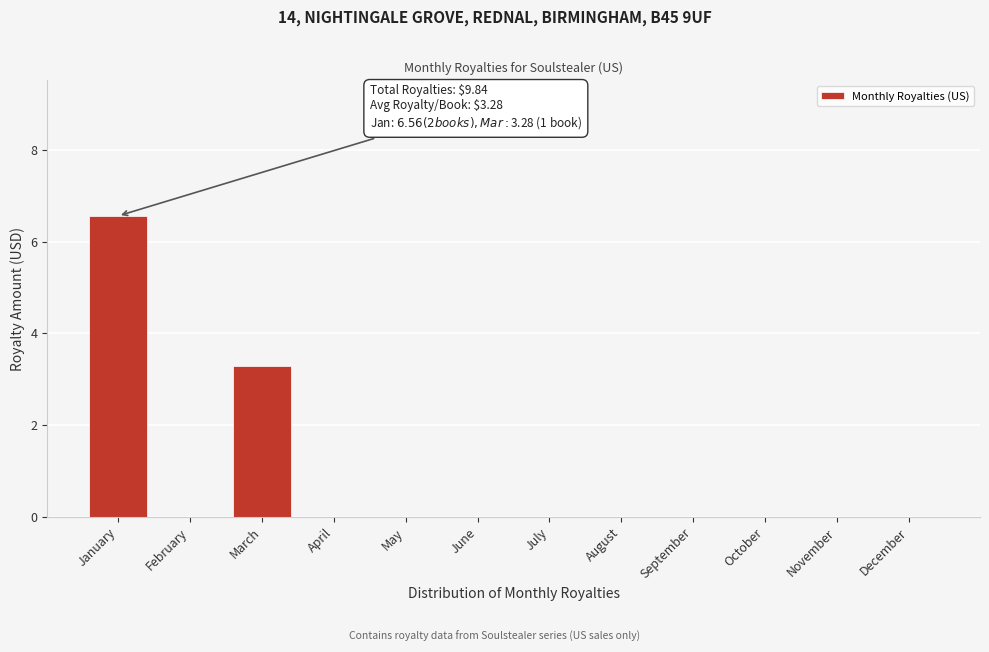

What is the change in value from March to October?

-3.3